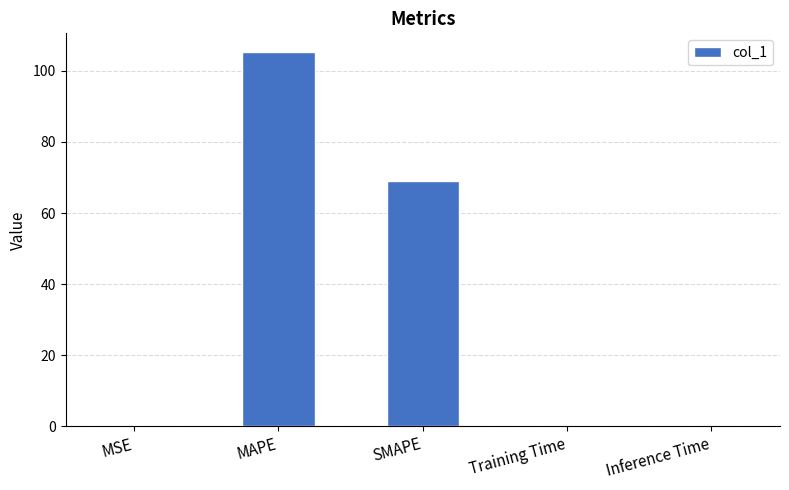

What is the sum of all values?

174.3